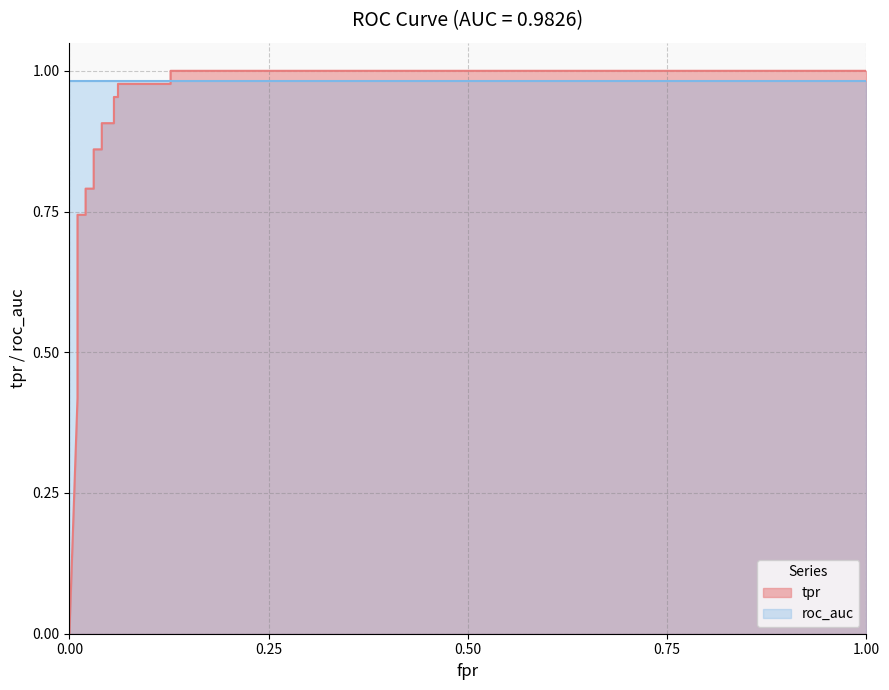

What is the label of the 13th point from the right?

0.02030456852791878